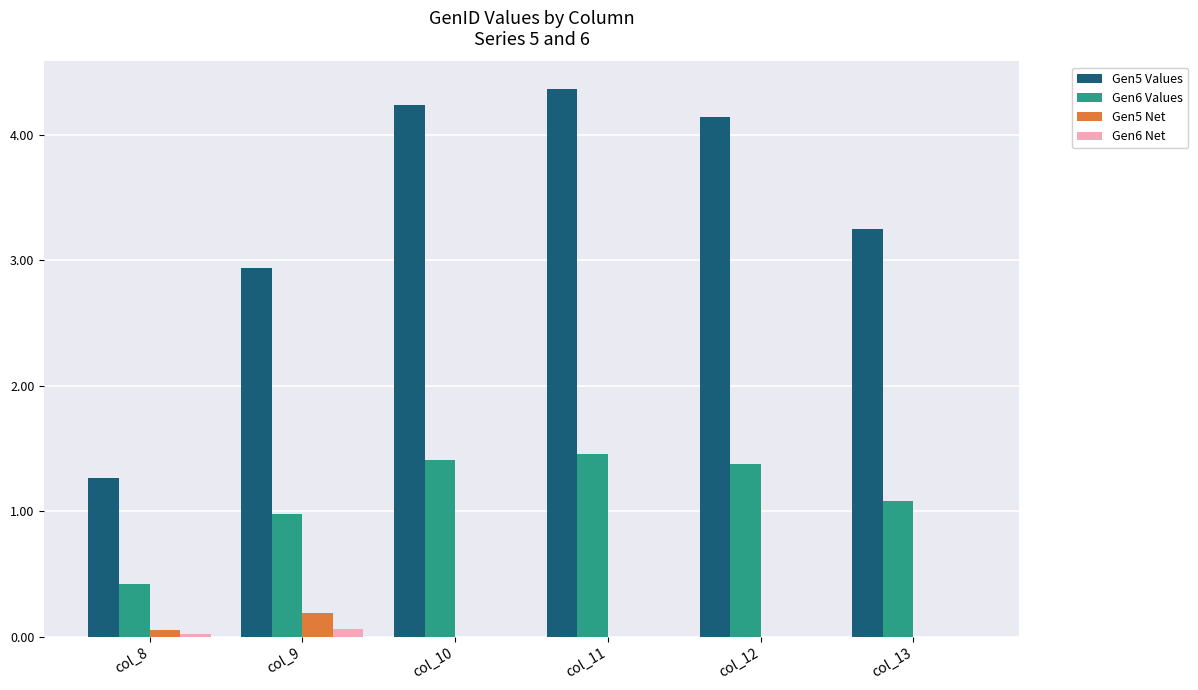

What is the sum of all Gen5 Values values?

20.2